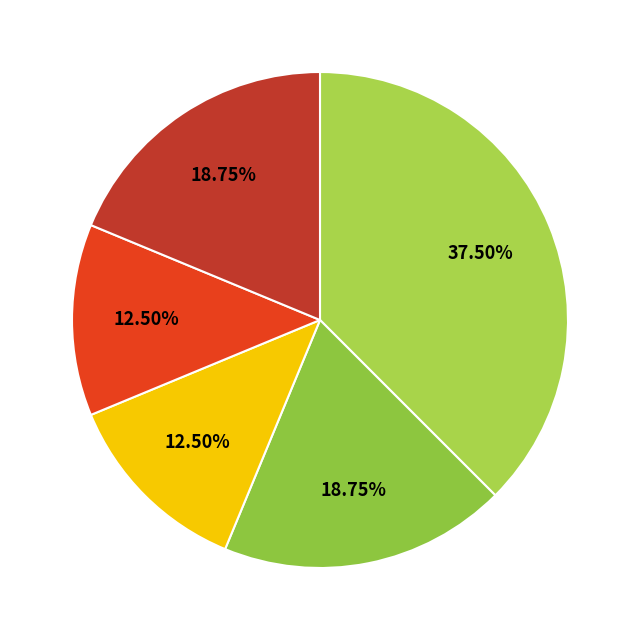

Count the number of slices in the pie.

5